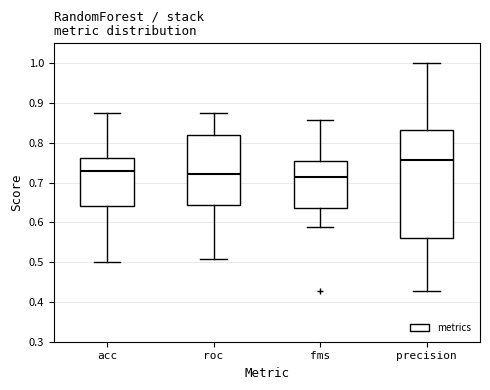

Reading left to right, read every box against the y-axis: the position of its median line, the range the box covers, and the ends of its whiskers. The values are not printed on the chart, so give them approximately, as read against the axis.

acc: median 0.73, box 0.64 to 0.76, whiskers 0.50 to 0.88
roc: median 0.72, box 0.64 to 0.82, whiskers 0.51 to 0.88
fms: median 0.71, box 0.64 to 0.75, whiskers 0.59 to 0.86
precision: median 0.76, box 0.56 to 0.83, whiskers 0.43 to 1.00